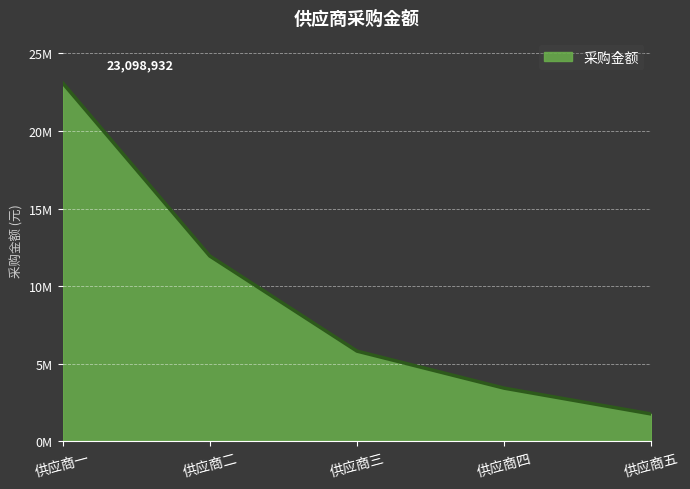

Is this an area chart (filled region under the line)?

Yes